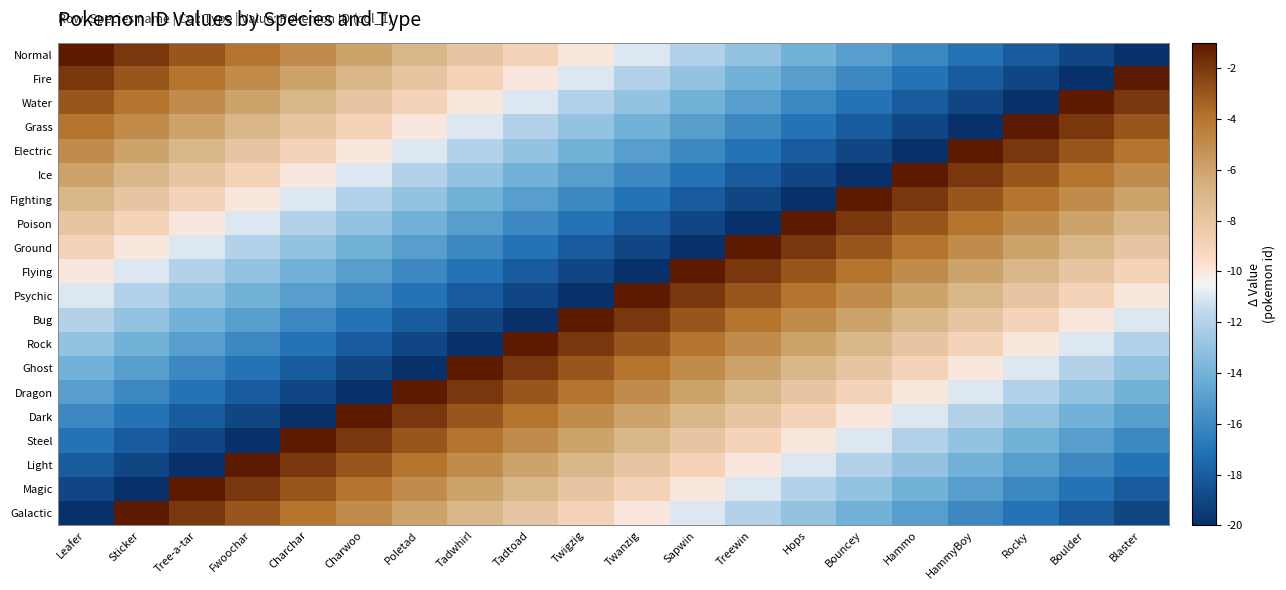

How many categories are shown in the chart?

20